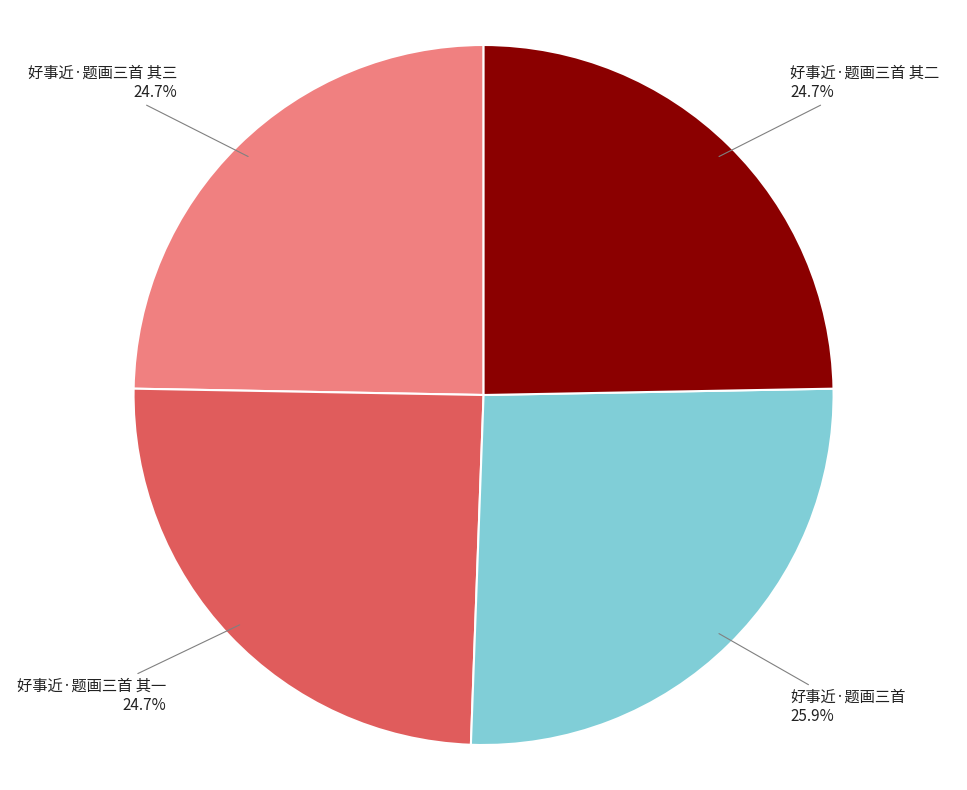

Which has a higher value, 好事近·题画三首 or 好事近·题画三首 其一?

好事近·题画三首